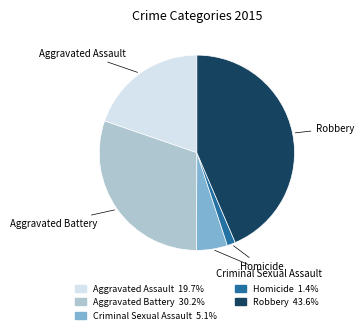

Is Aggravated Assault the majority of the pie?

No